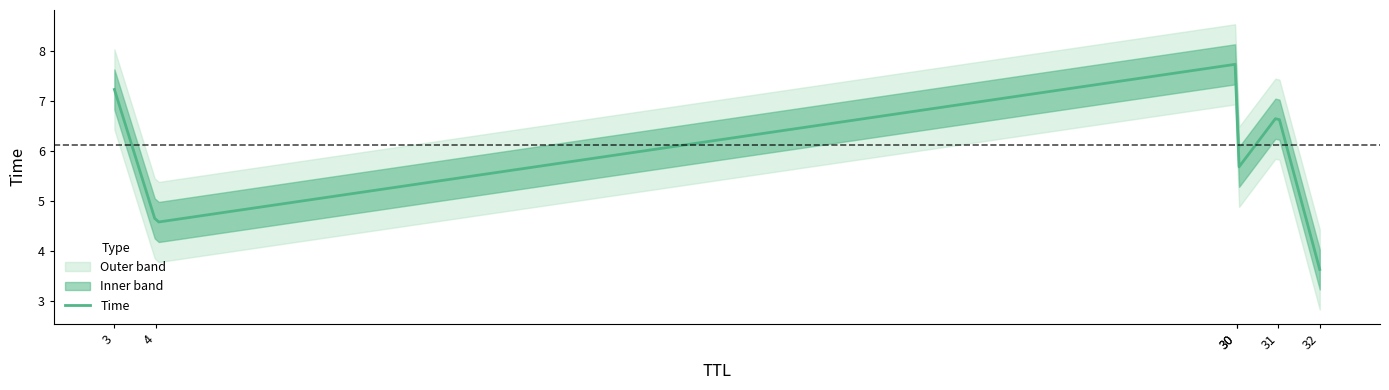

List the labels in order of value, smallest first.

32, 4, 30, 31, 3, 30